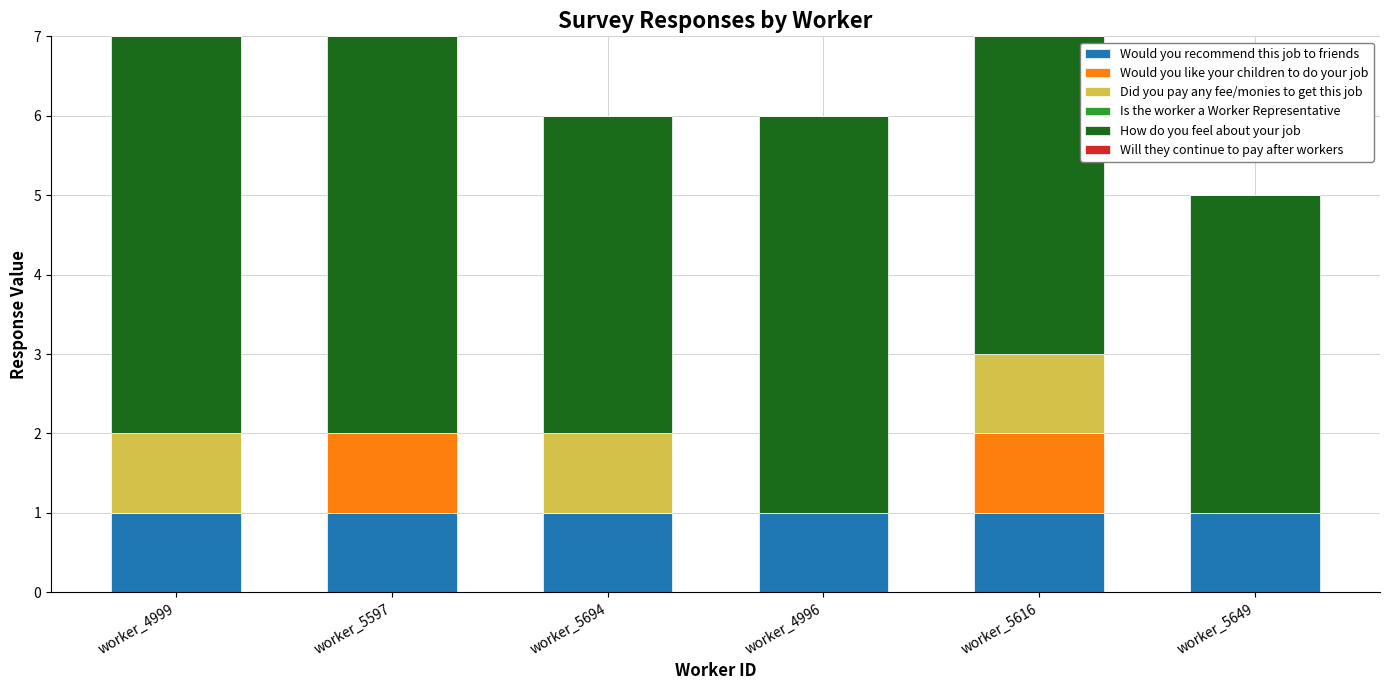

Are the bars grouped side by side (vs. stacked)?

No